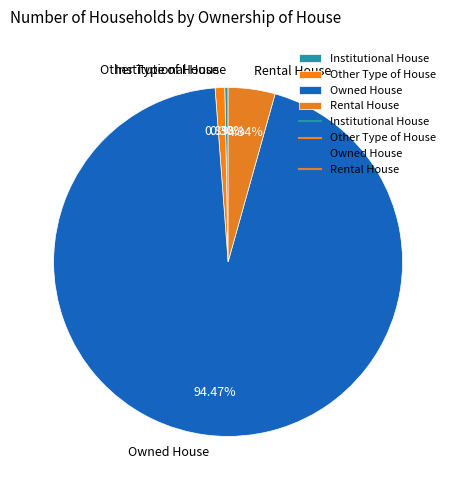

Is Institutional House the majority of the pie?

No